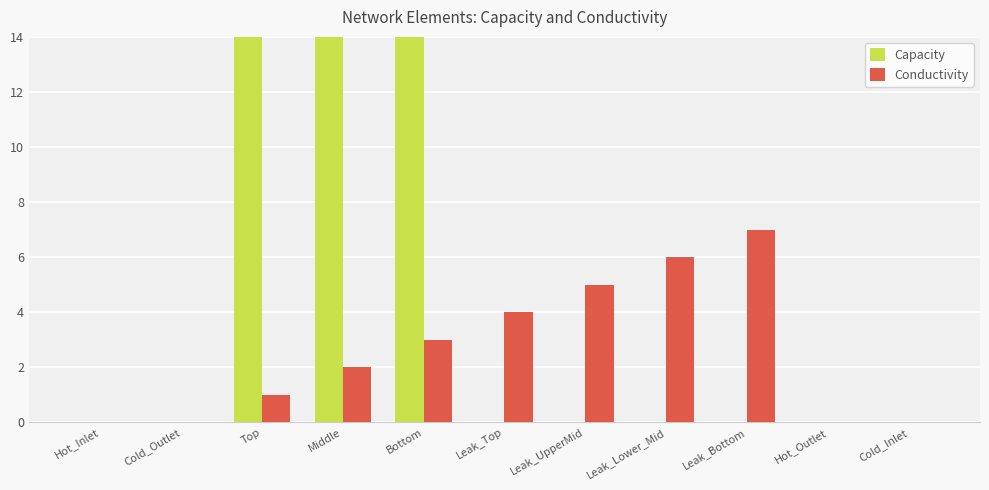

How many data points in Conductivity are less than 2?

5